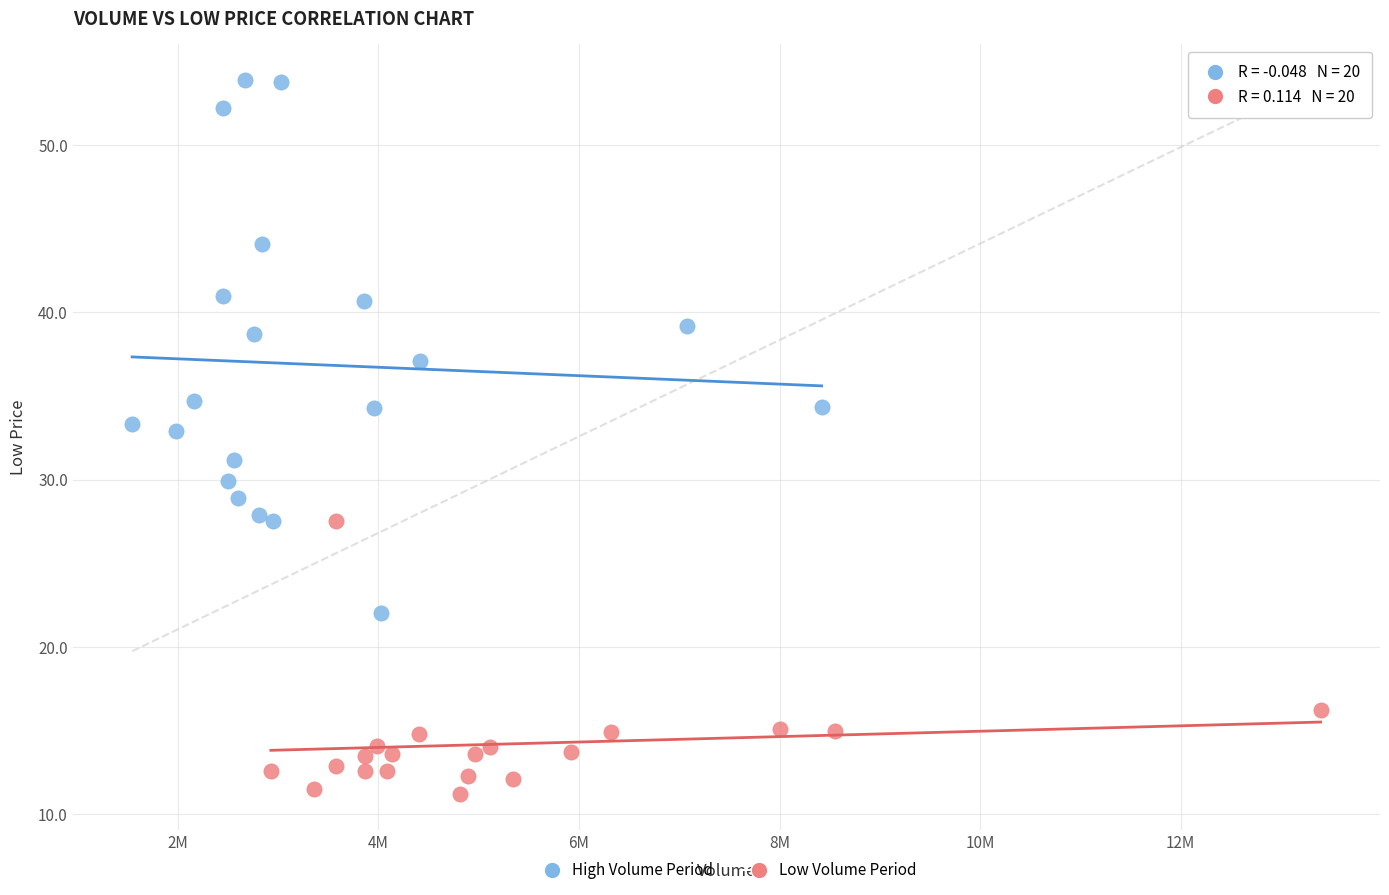

Which series reaches the maximum Y coordinate?

High Volume Period